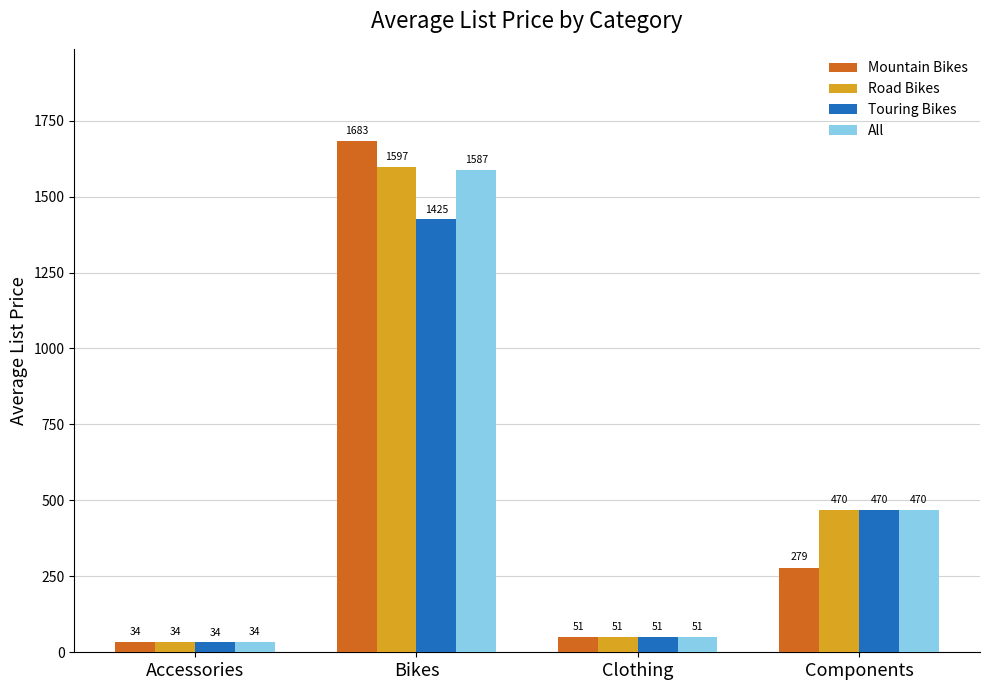

How many groups of bars are there?

4